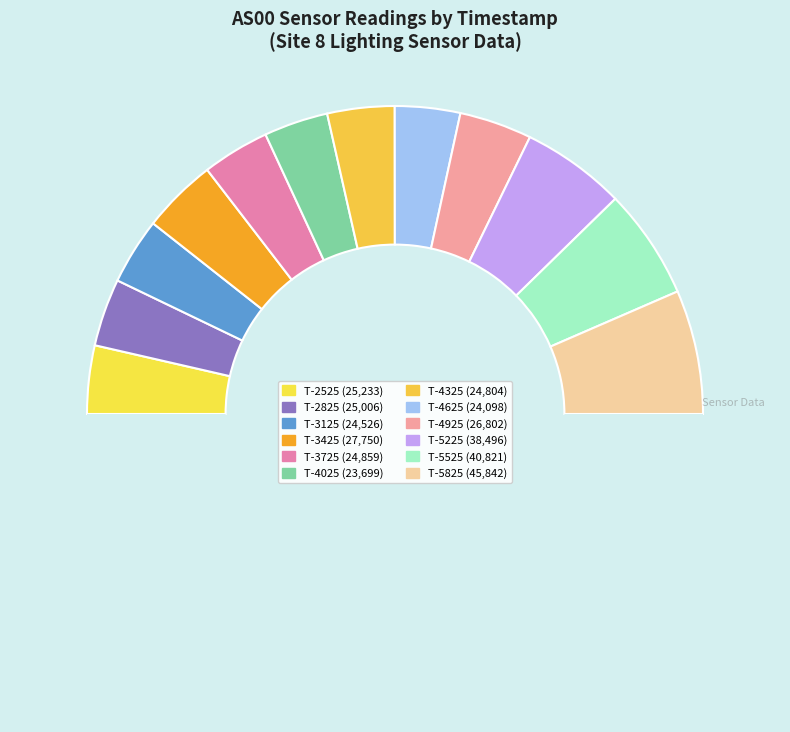

Is there a majority slice in this chart?

No